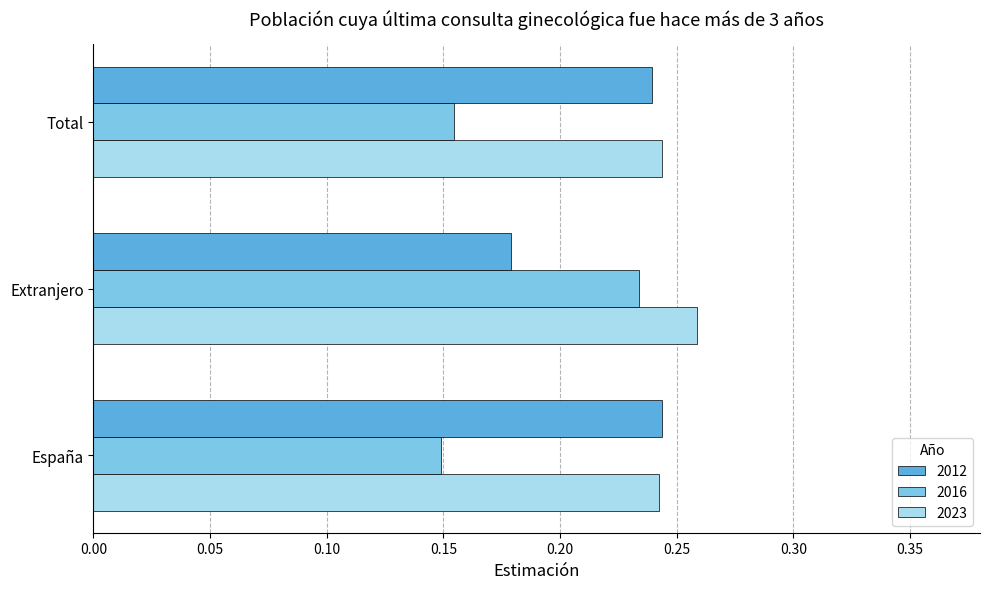

Which label corresponds to the largest value in the chart?

Extranjero